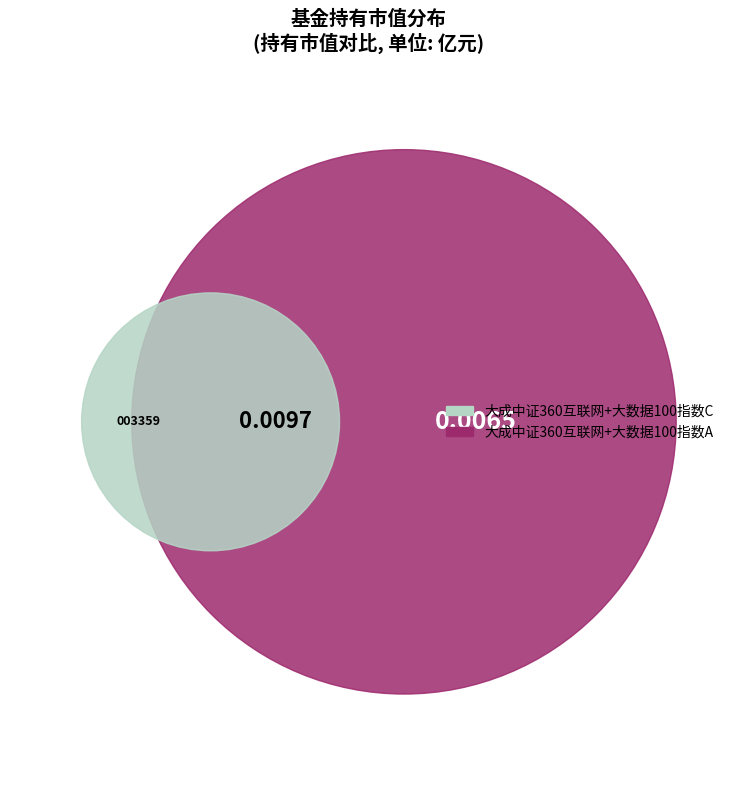

True or false: 大成中证360互联网+大数据100指数C accounts for 60% of the total.

True